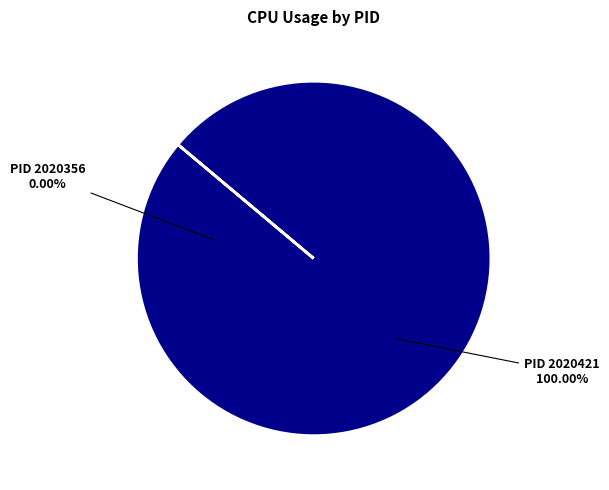

Which category accounts for the majority?

2020421